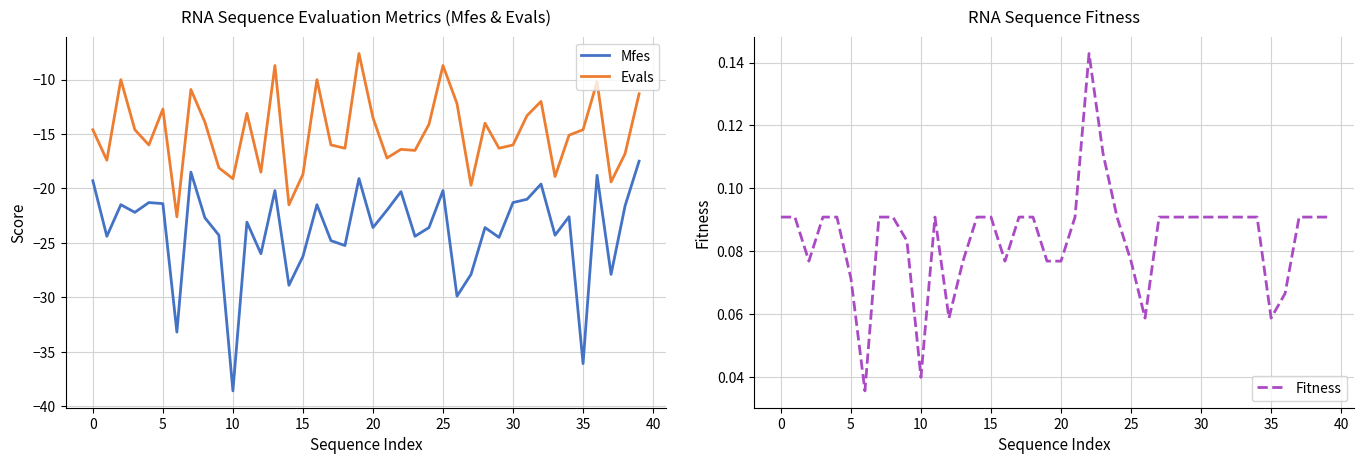

What is the label of the 24th point from the left?

23